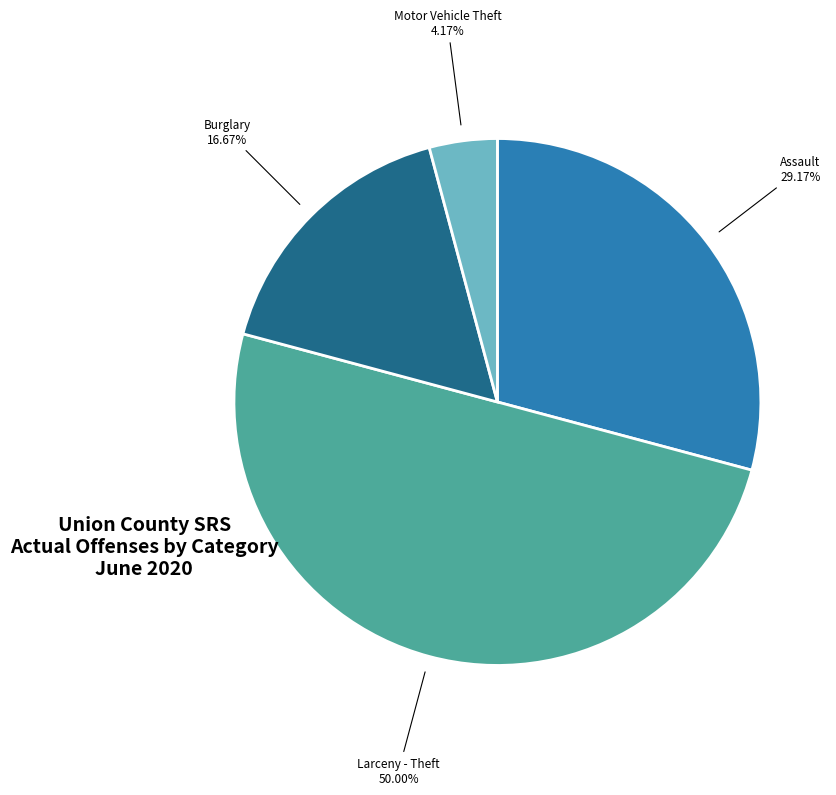

How many segments does this pie chart have?

4